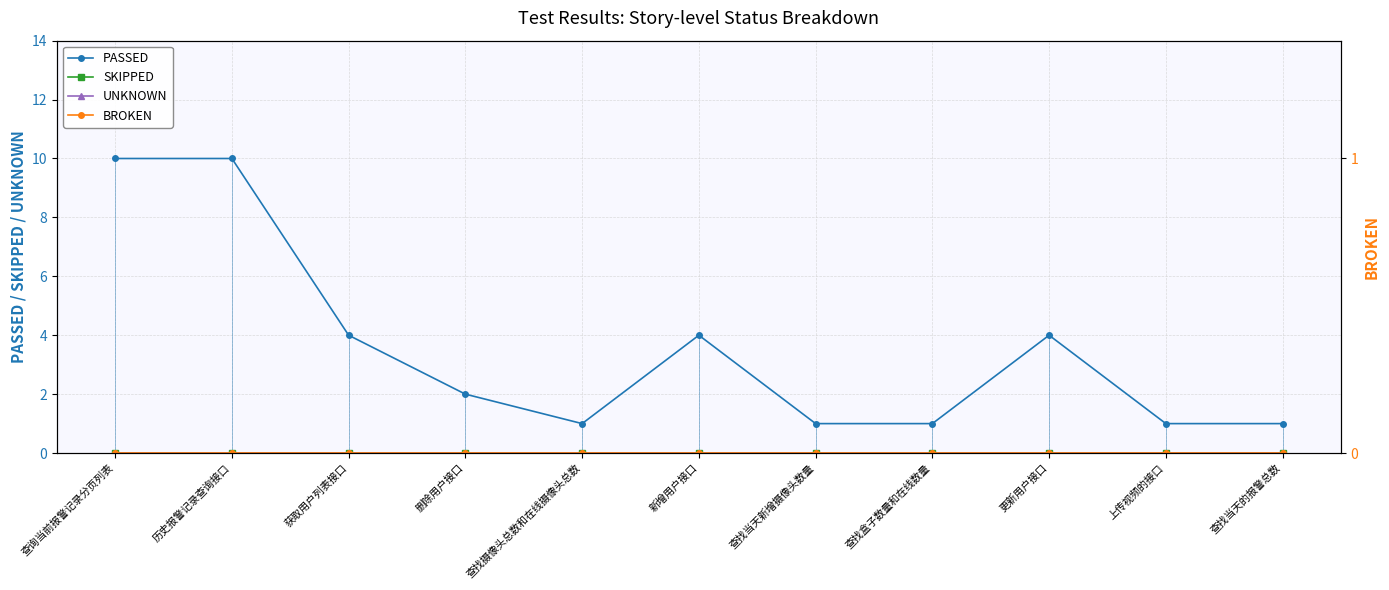

True or false: SKIPPED and PASSED intersect in this chart.

False